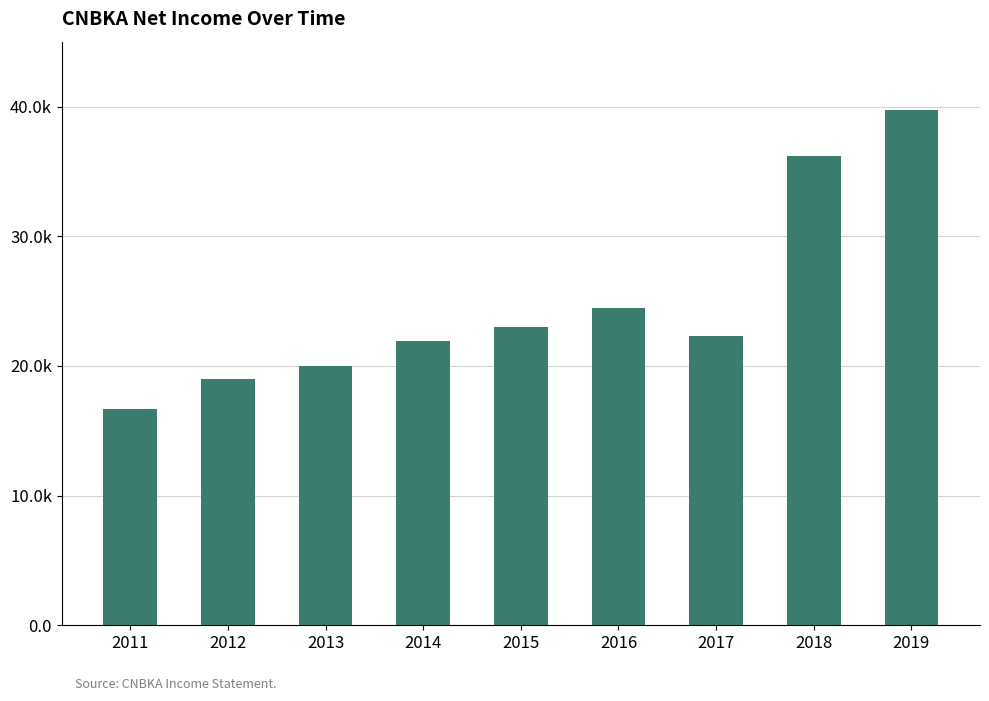

Does the chart contain any negative values?

No